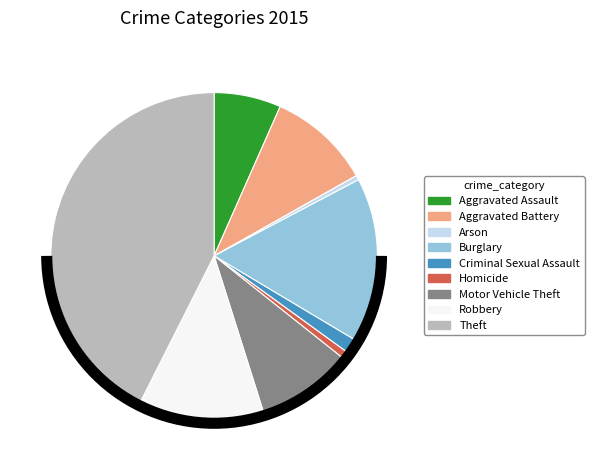

How many slices are in this pie chart?

9